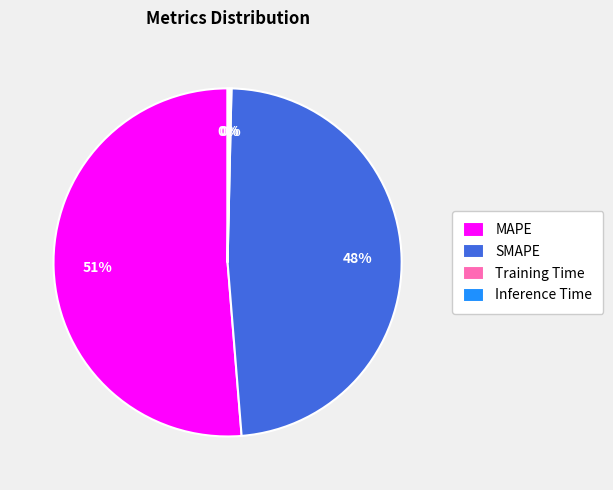

Which slice is the largest?

MAPE